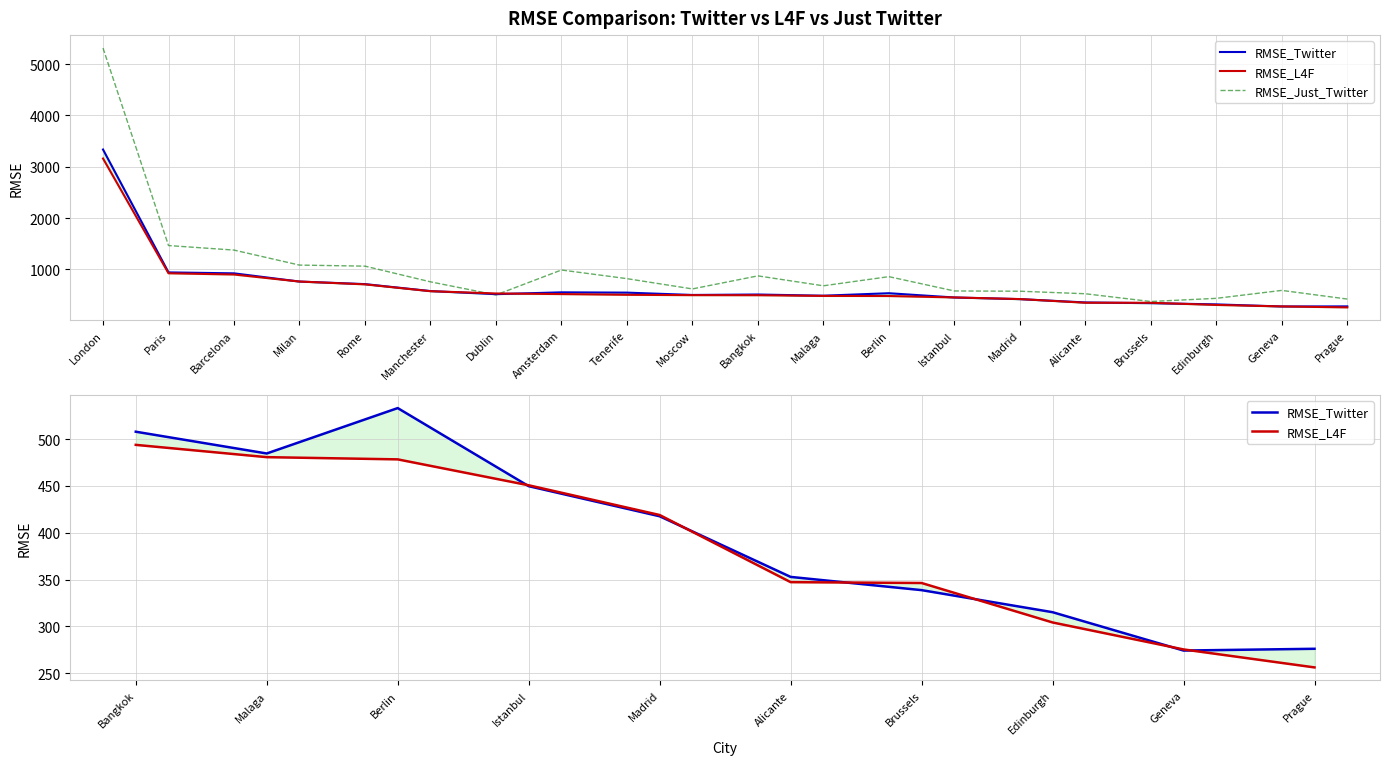

Where do RMSE_L4F and RMSE_Just_Twitter first cross each other?

Manchester and Dublin